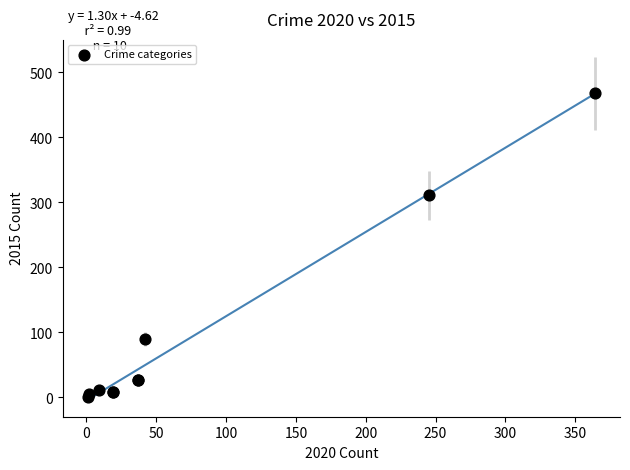

What Y value in the scatter plot is closest to 234?

311